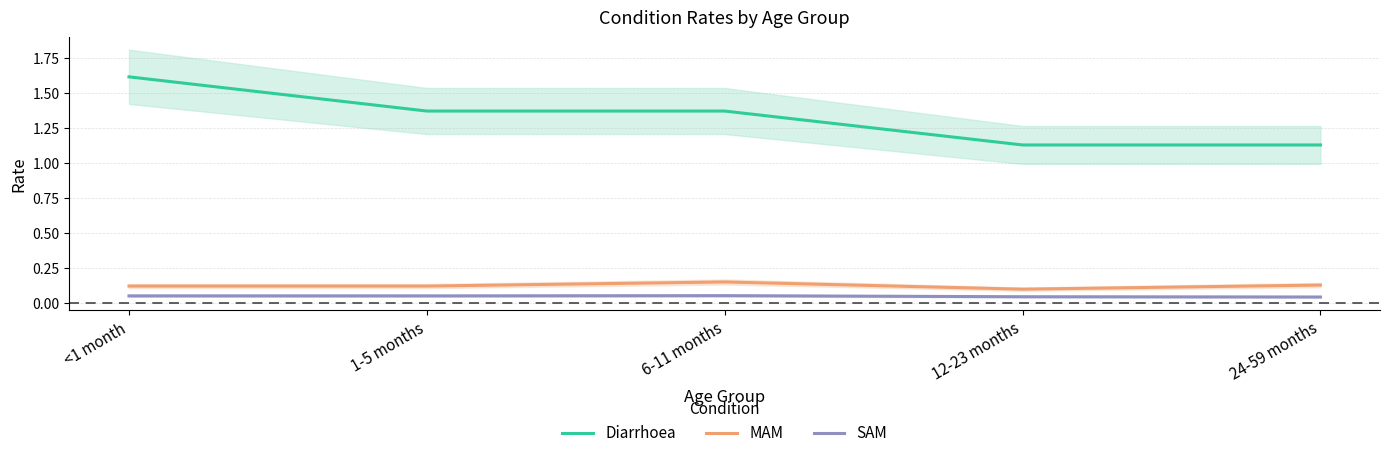

True or false: MAM has a value of 0.1 at 12-23 months.

True